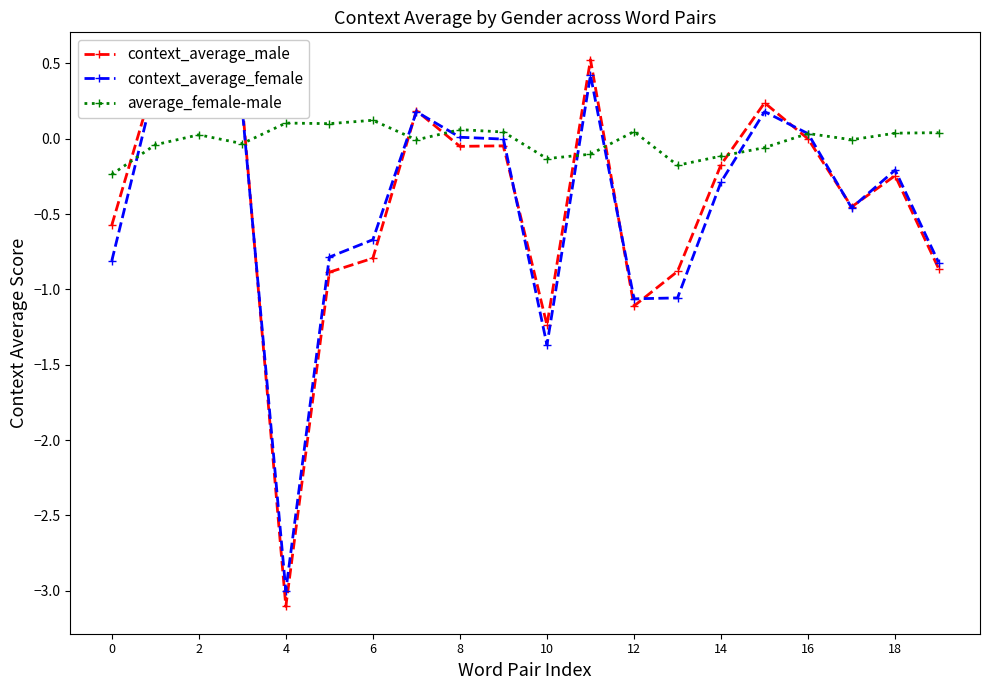

Count the number of data series in this chart.

3